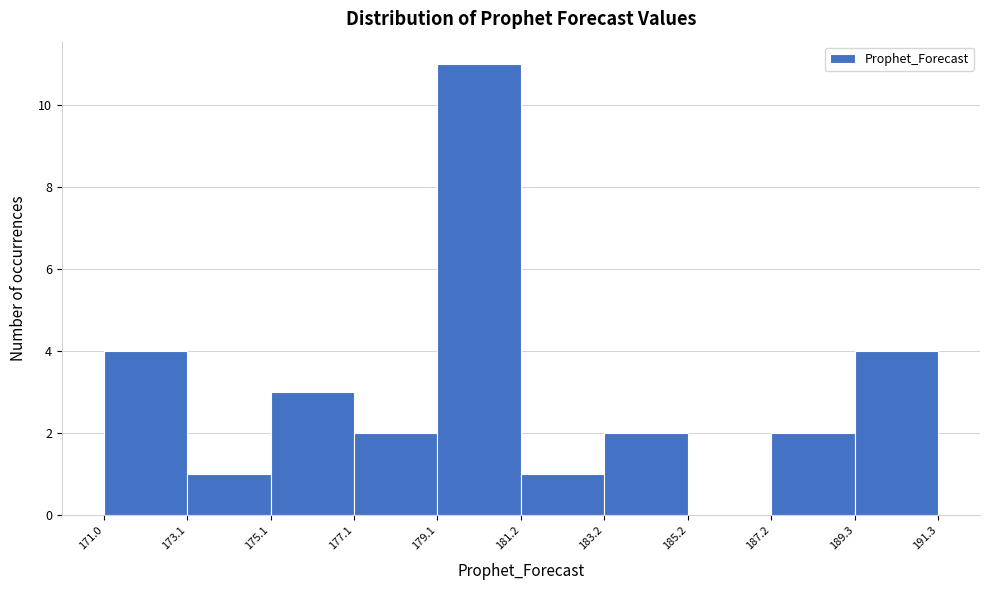

How tall is the bar that spans 189.3 to 191.3 on the x-axis? The values are not printed on the chart, so give them approximately, as read against the axis.

4